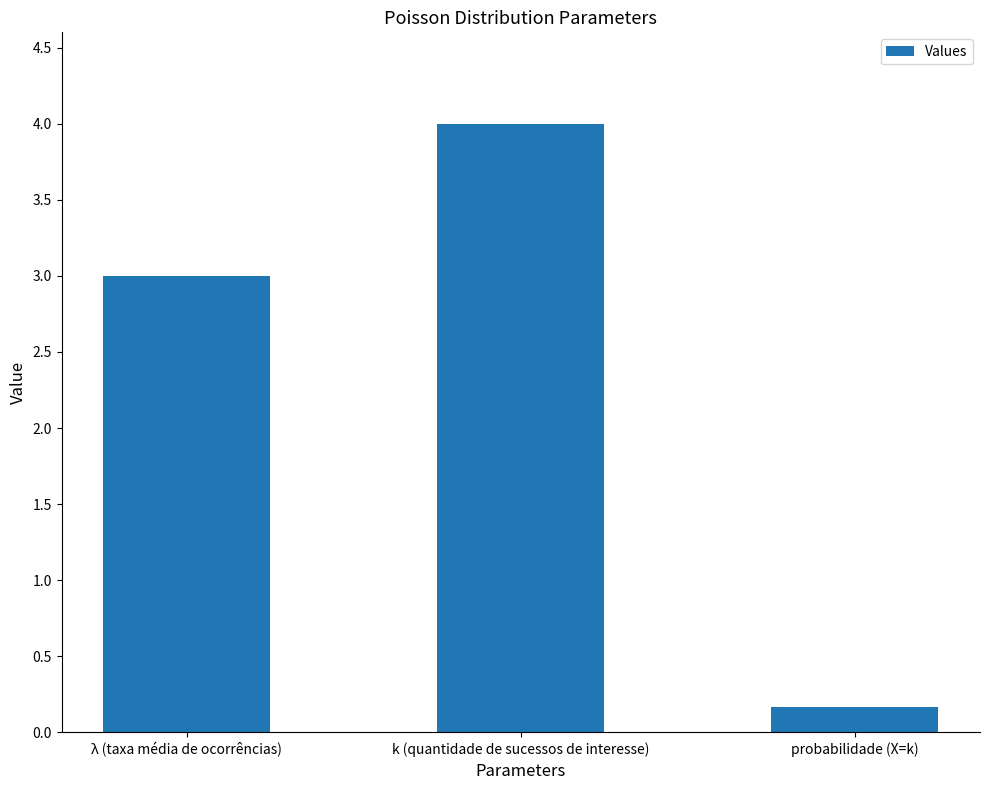

Rank the categories by value from highest to lowest.

k (quantidade de sucessos de interesse), λ (taxa média de ocorrências), probabilidade (X=k)